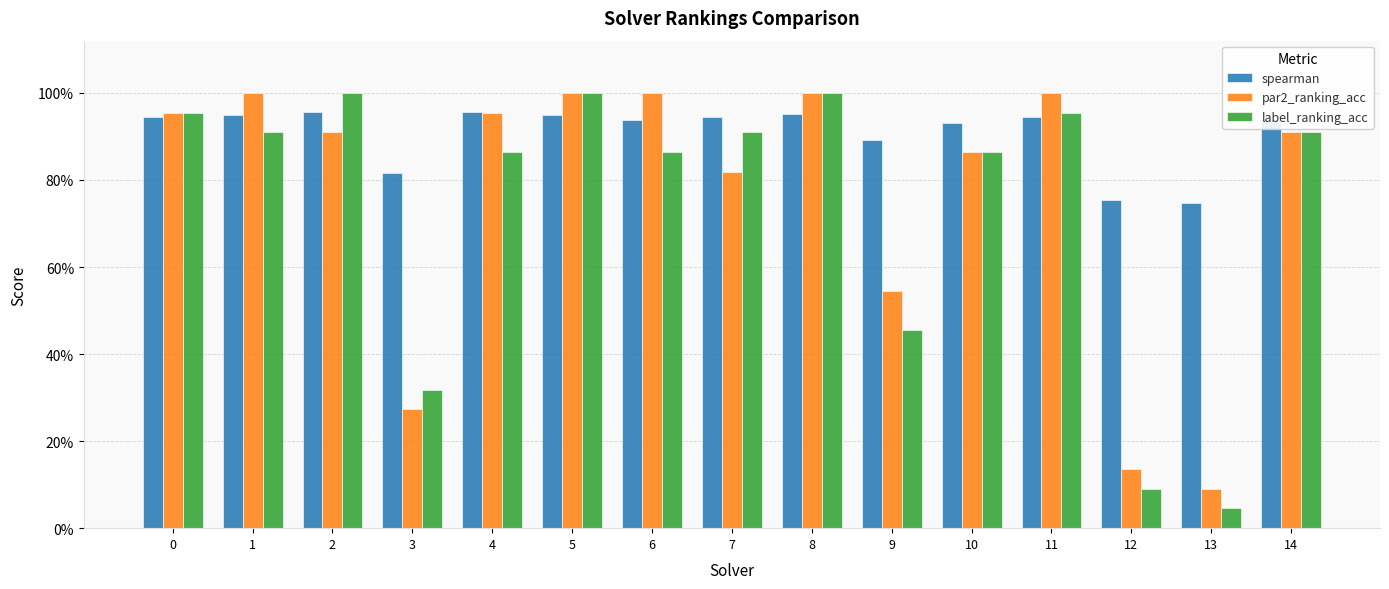

What are all the series names shown in the legend?

spearman, par2_ranking_acc, label_ranking_acc